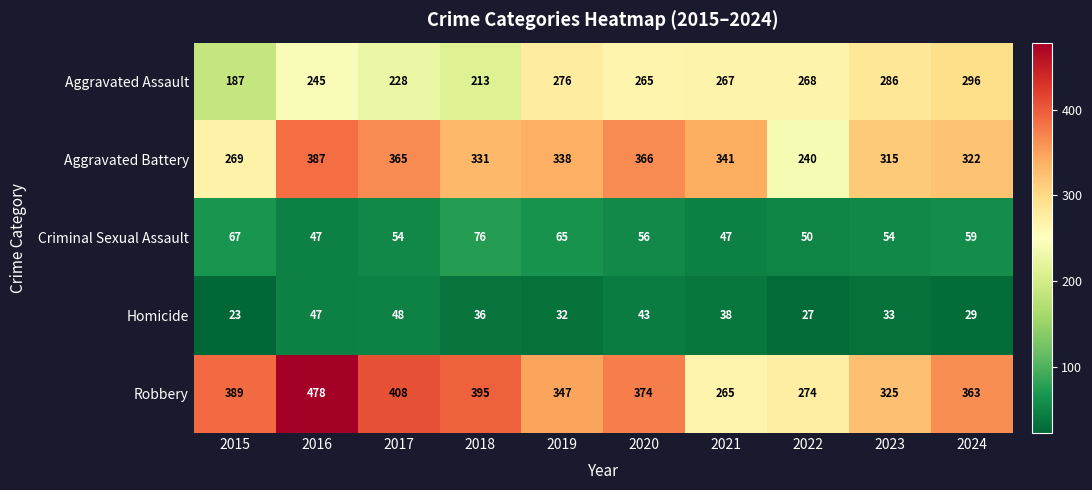

Rank the series at 2019 from highest to lowest value.

Robbery, Aggravated Battery, Aggravated Assault, Criminal Sexual Assault, Homicide